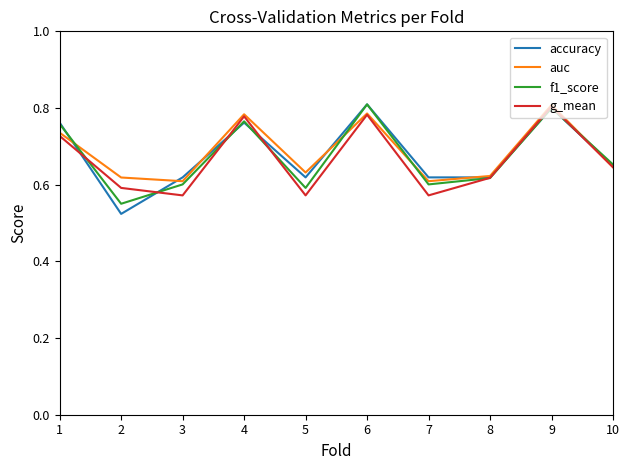

Count the g_mean values in the range 0 to 1.

10